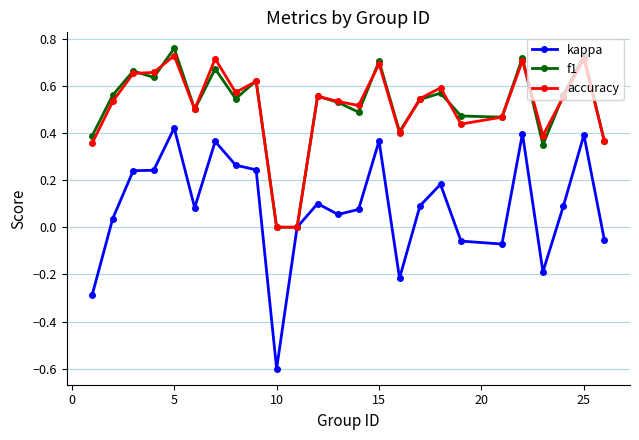

Which series has the largest range (max minus min)?

kappa